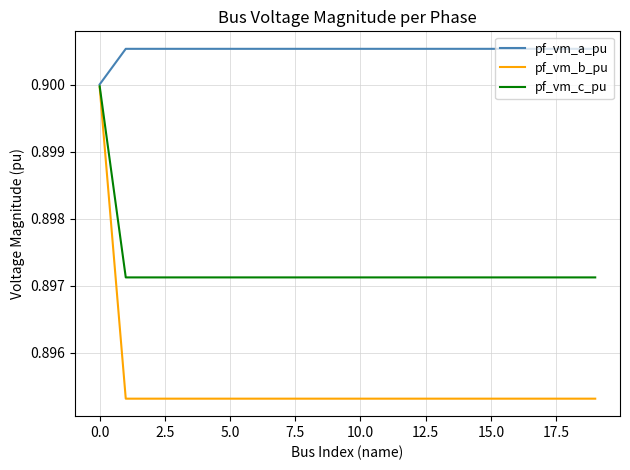

Which series has the largest total across all categories?

pf_vm_a_pu